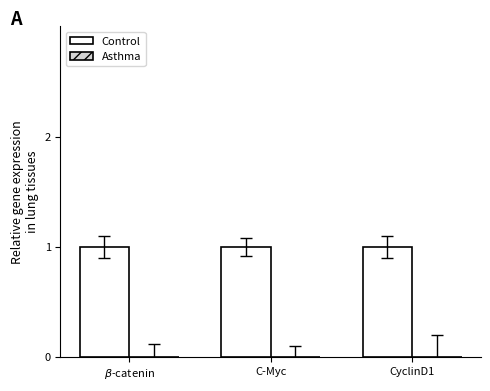

Does the chart contain stacked bars?

No